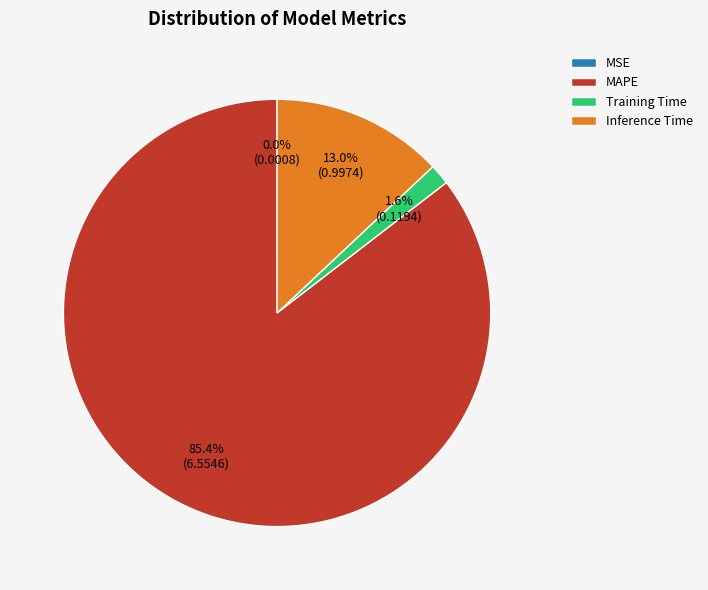

Is there a majority slice in this chart?

Yes